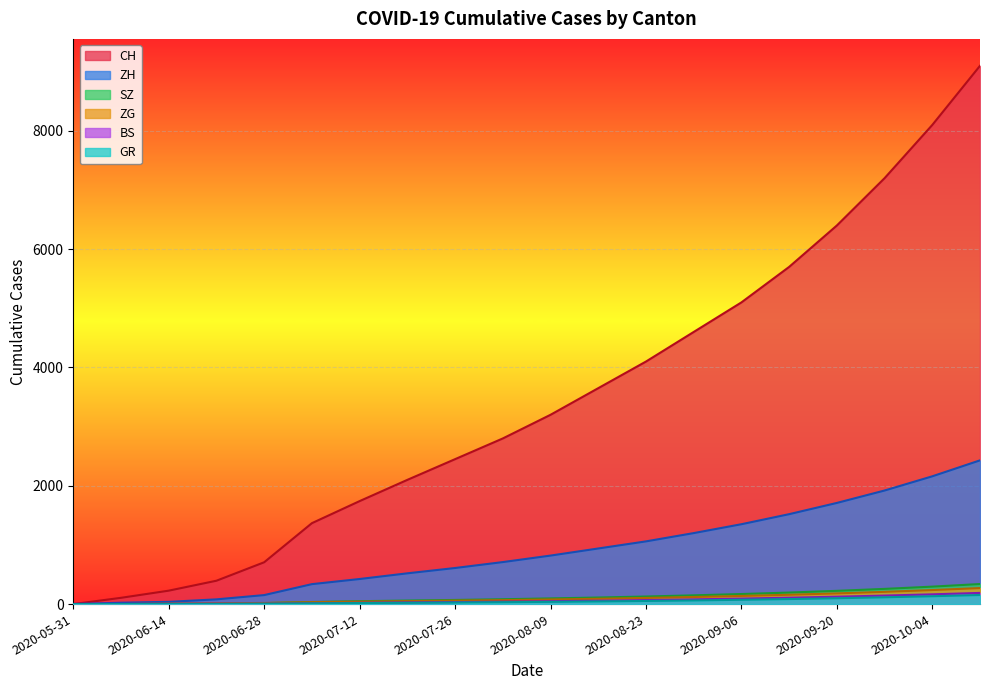

Which series ends up on top after the final intersection of BS and ZH?

ZH